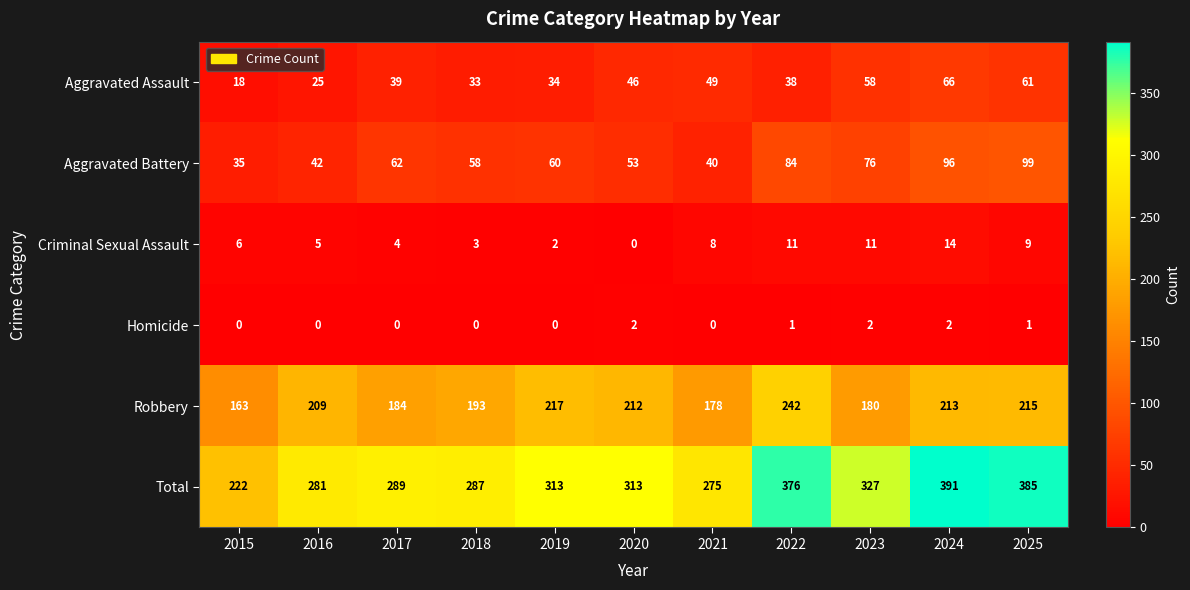

How many data points does each series have?

11